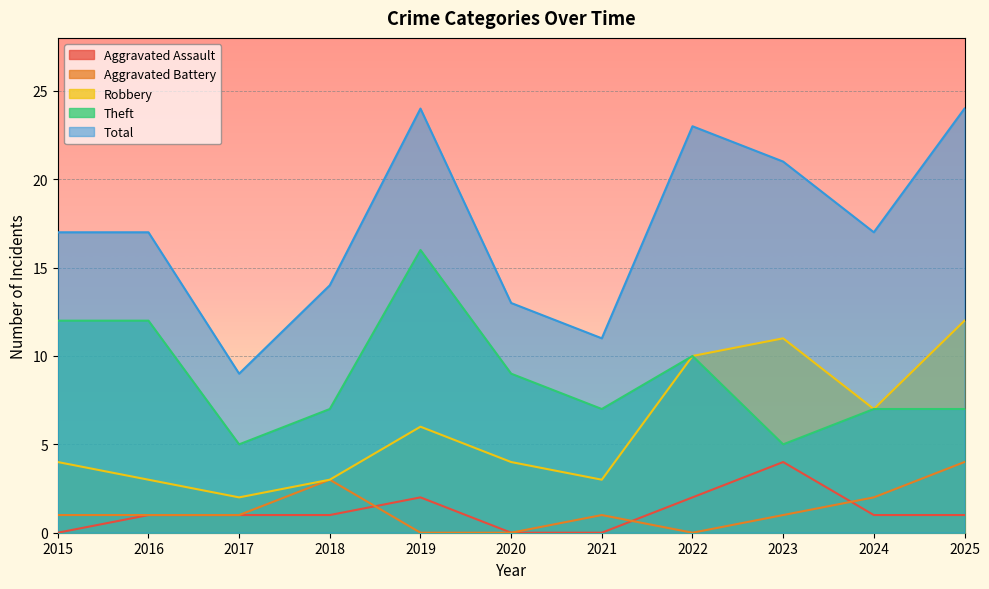

True or false: Aggravated Assault has a value of 3 at 2021.

False